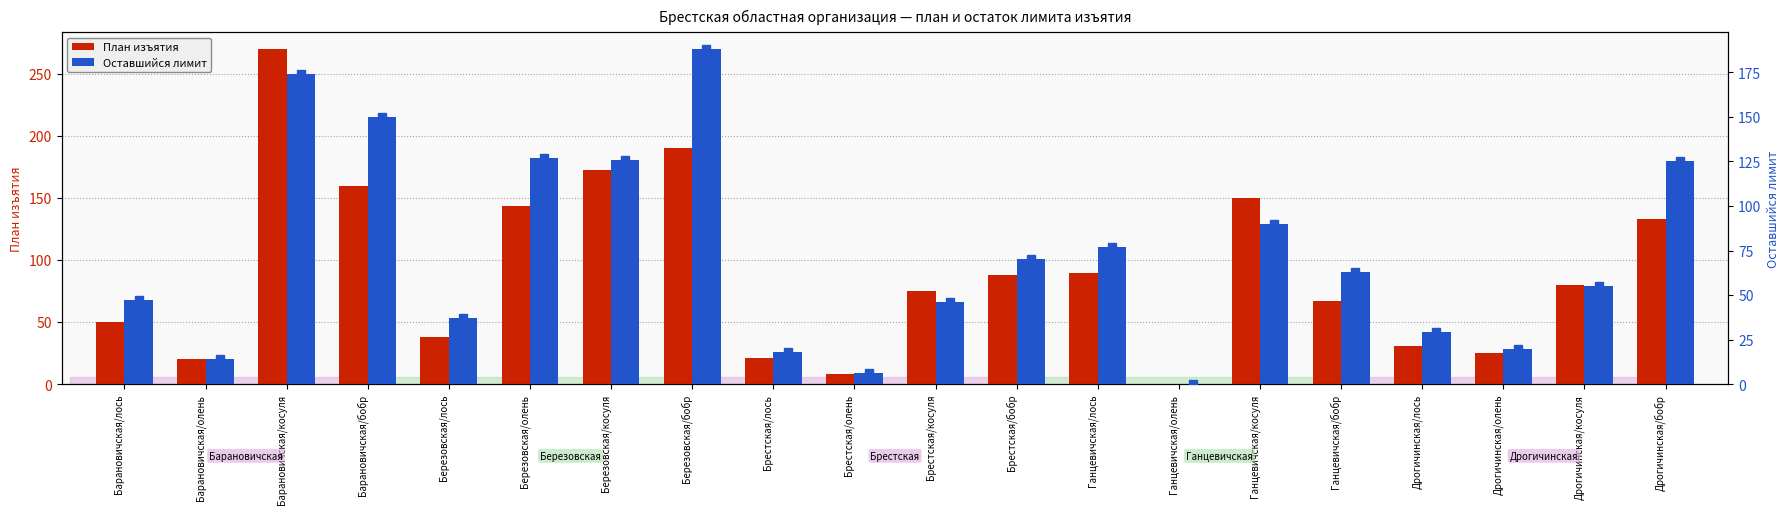

What is the label of the 20th bar from the left?

Дрогичинская/бобр